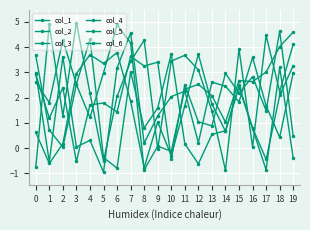

Is this an area chart (filled region under the line)?

No